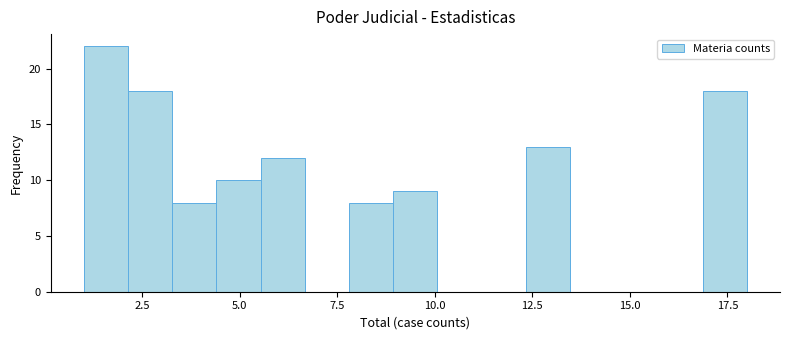

Around what value on the x-axis is the tallest bar? Give the approximate position of its centre, as read against the axis.

1.5